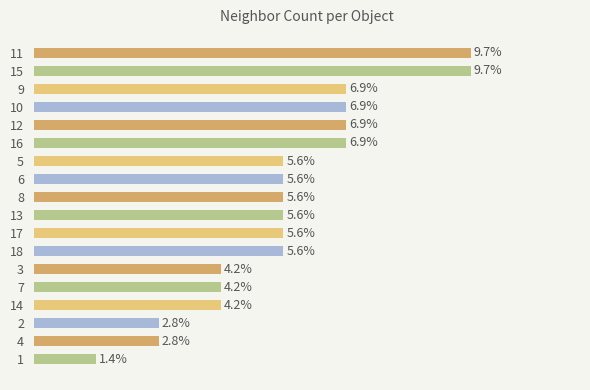

Are the bars horizontal?

Yes